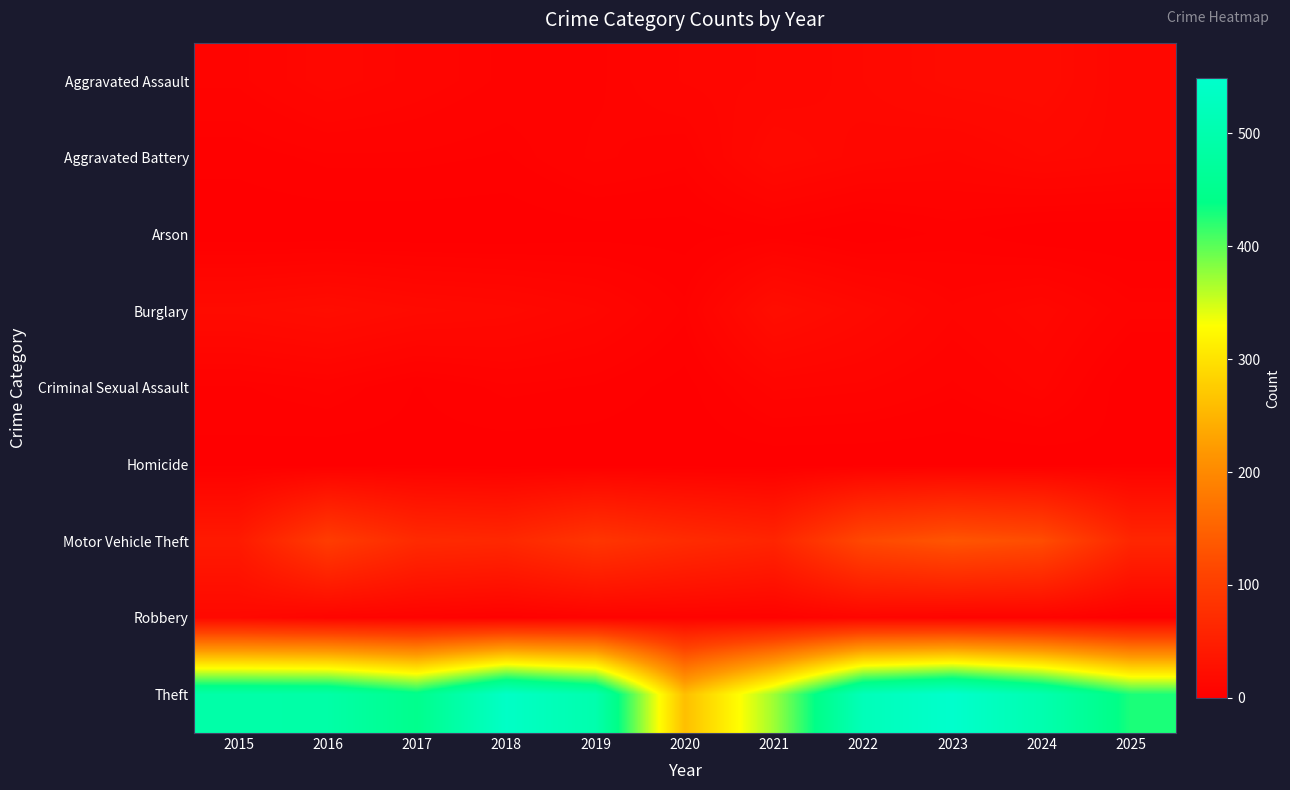

How many distinct data groups are displayed?

9